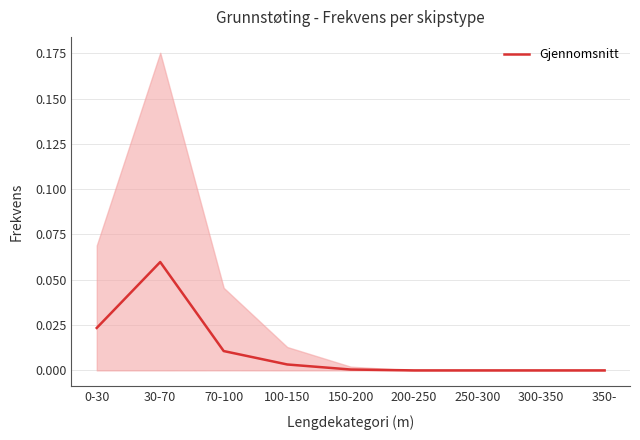

True or false: the data has more than 0 interior local peaks.

True